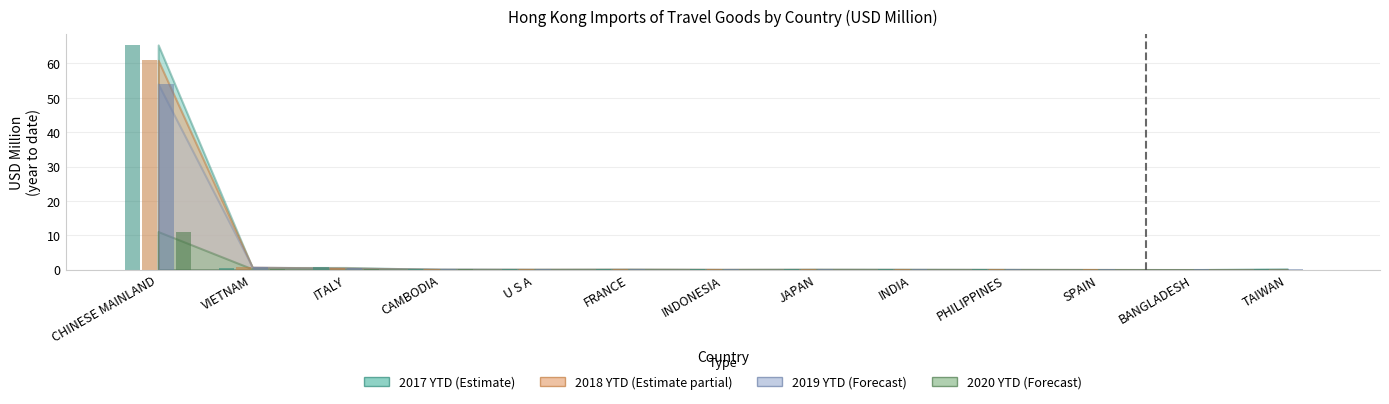

Count the number of categories in the chart.

13